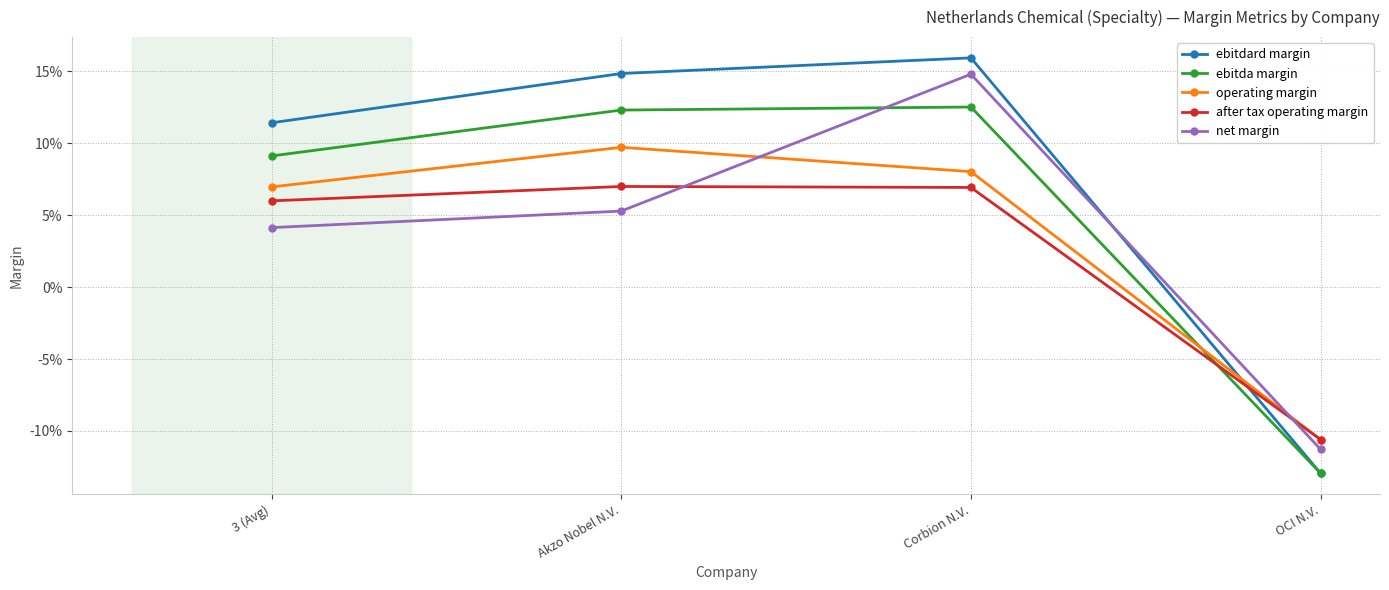

What are all the series names shown in the legend?

ebitdard margin, ebitda margin, operating margin, after tax operating margin, net margin